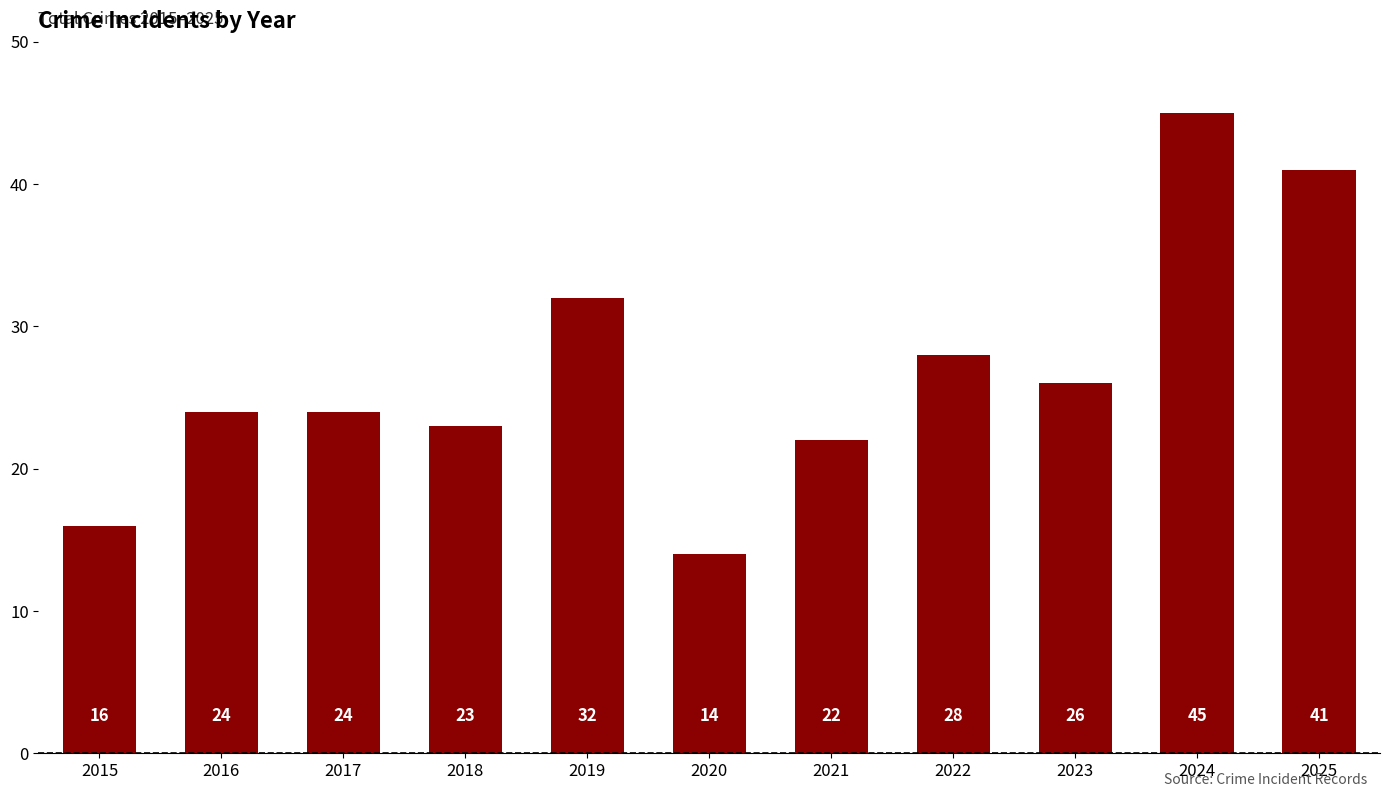

What is the average value?

27